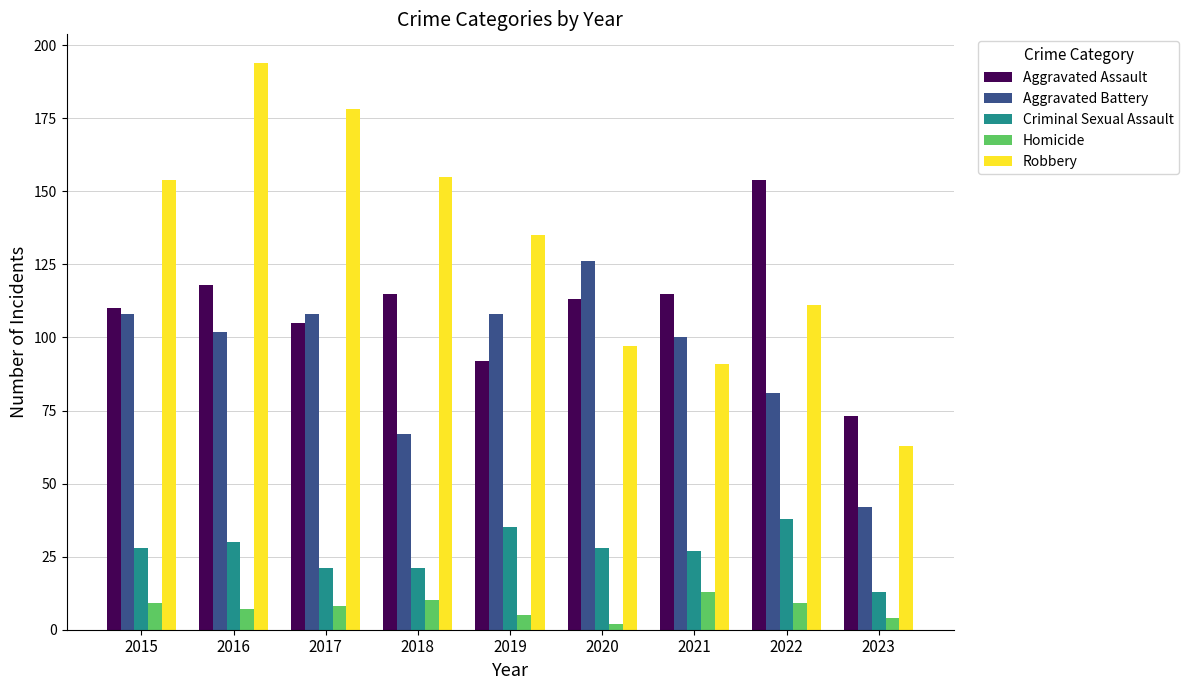

True or false: Robbery has a value of 54 at 2019.

False